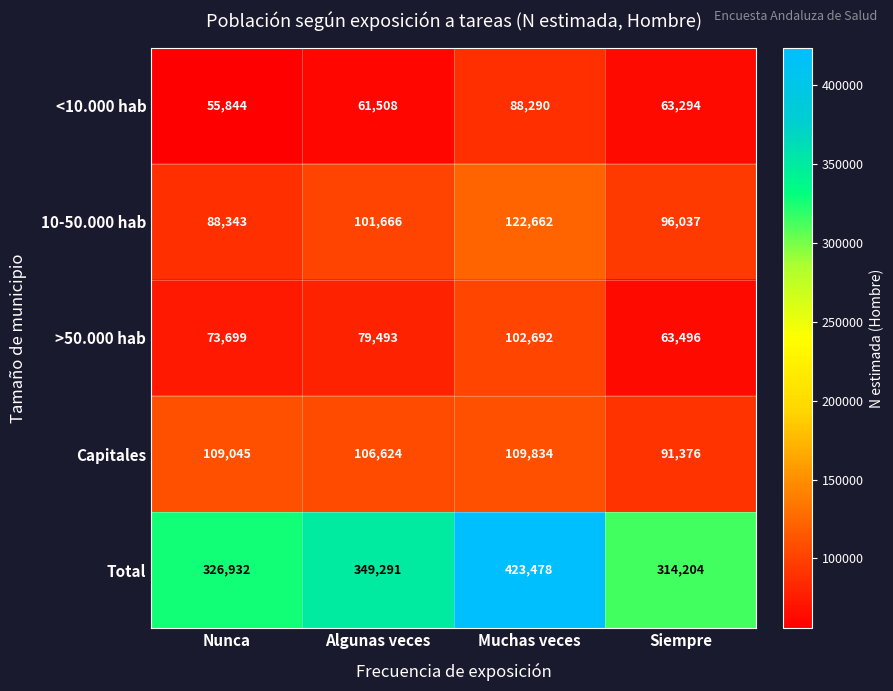

The <10.000 hab series shows 88290 at Muchas veces. True or false?

True